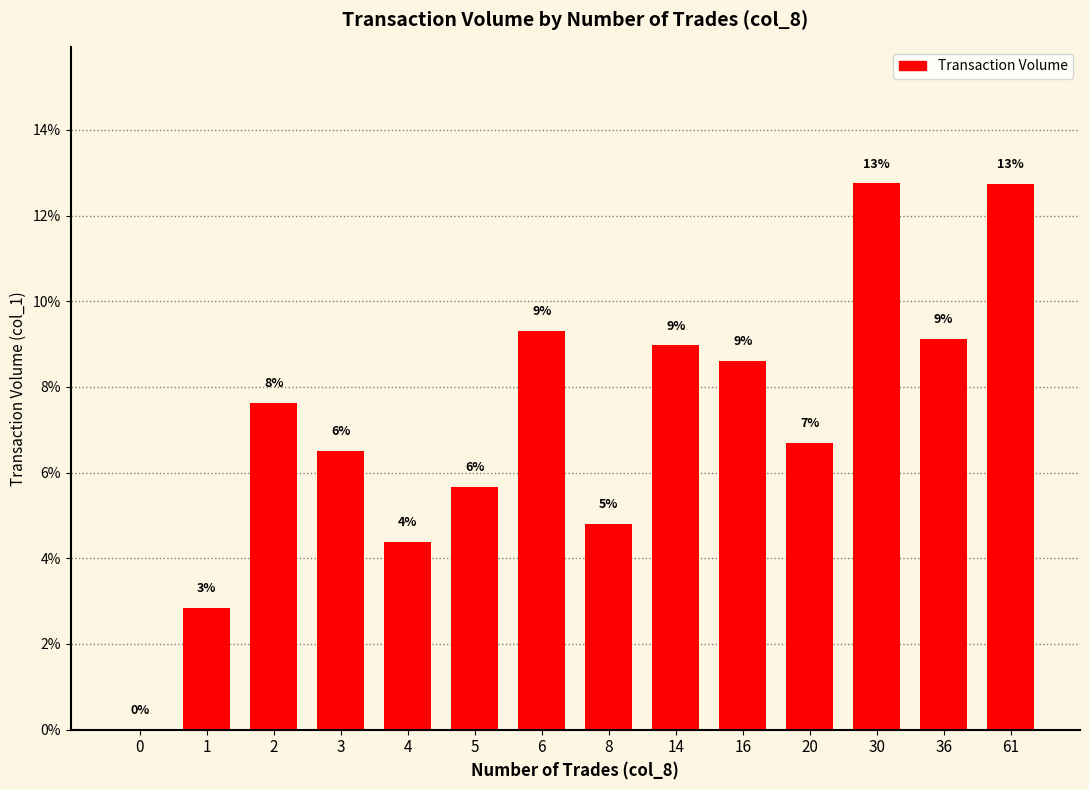

Reading left to right, transcribe all the data shown in this chart.

0.0	2.9	7.6	6.5	4.4	5.7	9.3	4.8	9.0	8.6	6.7	12.8	9.1	12.7